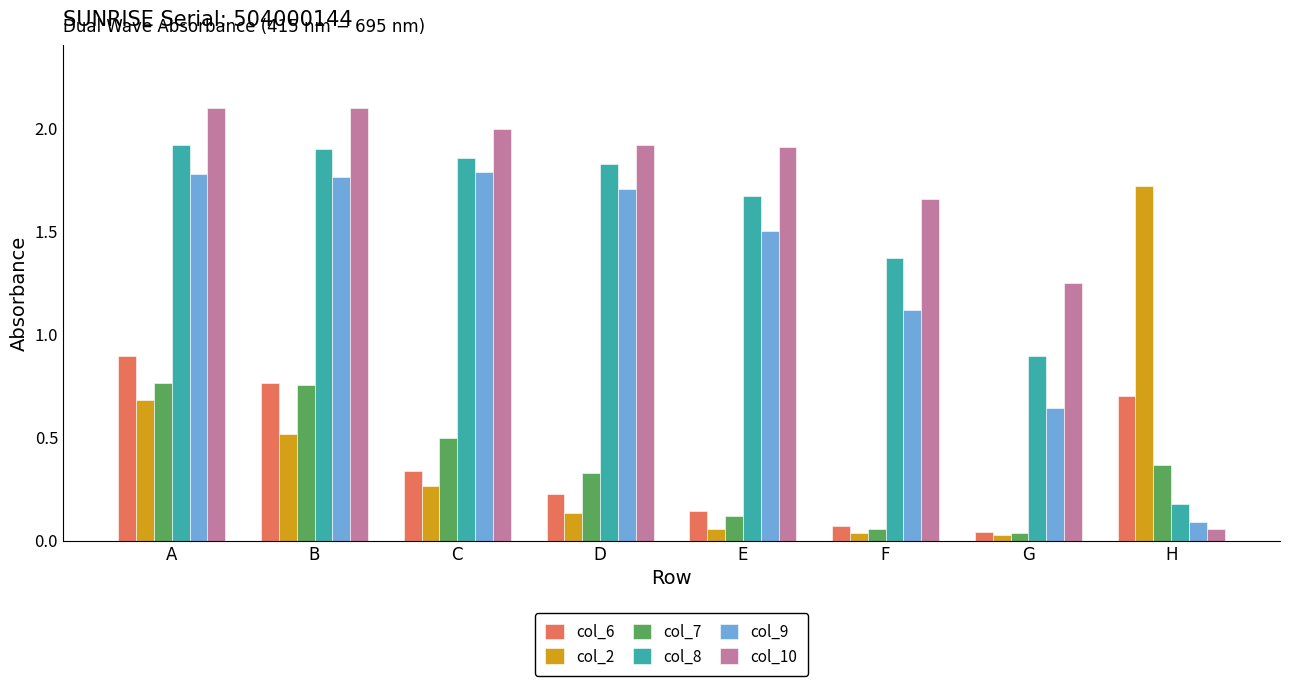

At which category is the sum across all series the highest?

A